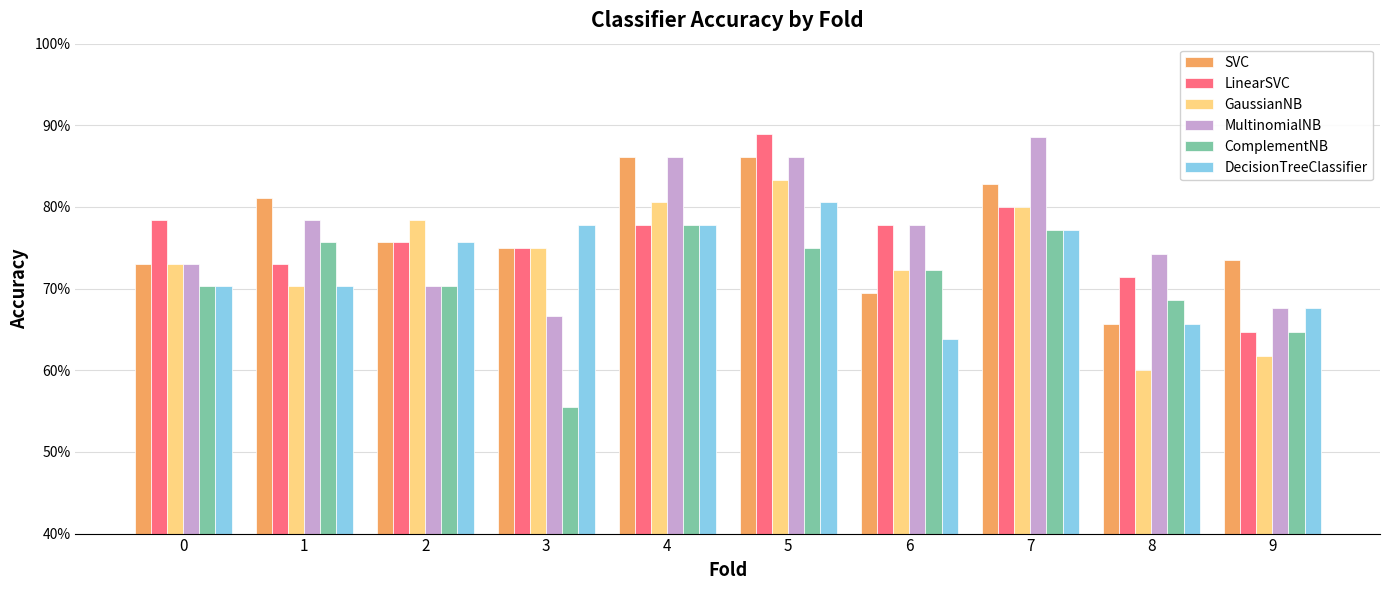

Which series has the largest total across all categories?

MultinomialNB